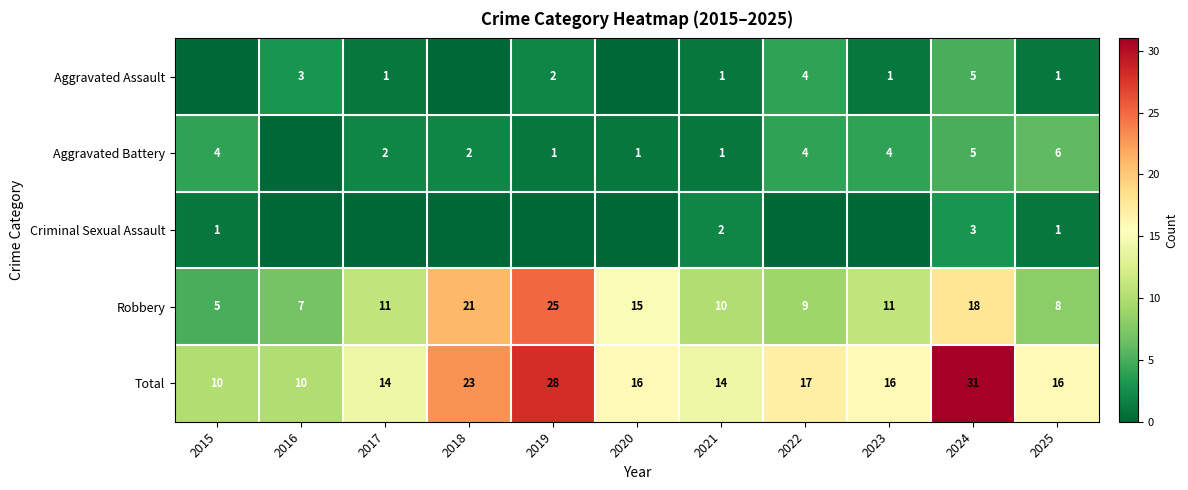

What value does the Total series have at 2021, to the nearest 10?

10